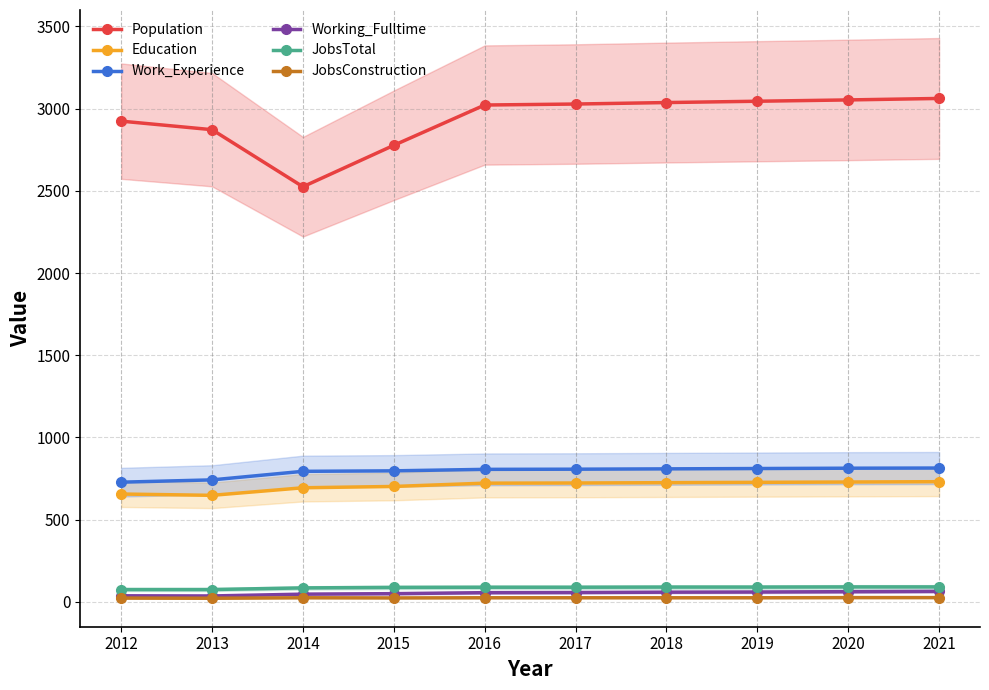

Between 2018 and 2021, which series saw the biggest shift?

Population